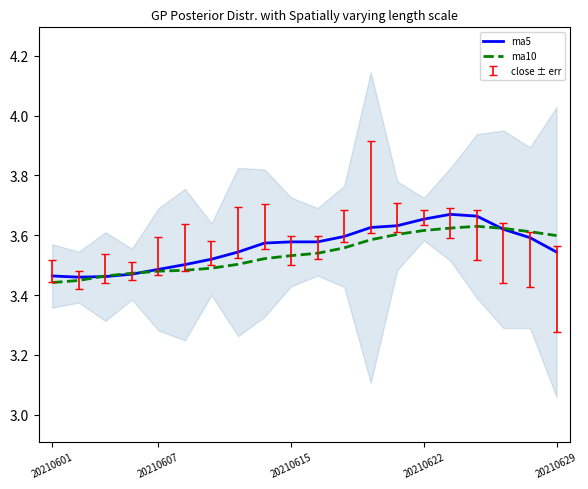

What is the average value of the ma10 series?

3.5